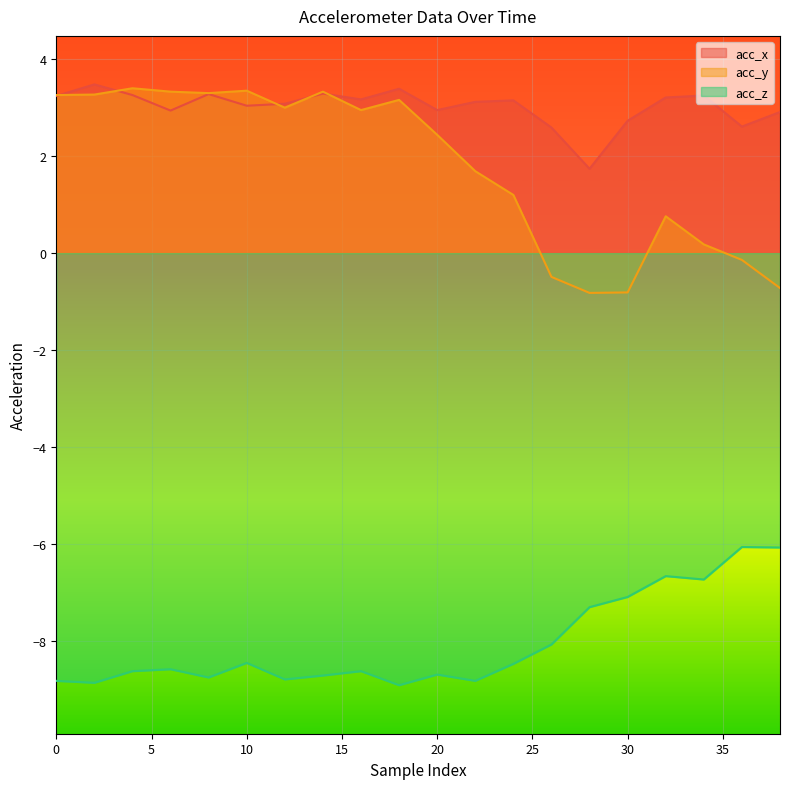

Reading left to right, transcribe all the data shown in this chart.

acc_x: 0=3.2	2=3.5	4=3.3	6=2.9	8=3.3	10=3.0	12=3.1	14=3.3	16=3.2	18=3.4	20=3.0	22=3.1	24=3.1	26=2.6	28=1.7	30=2.7	32=3.2	34=3.2	36=2.6	38=2.9
acc_y: 0=3.3	2=3.3	4=3.4	6=3.3	8=3.3	10=3.4	12=3.0	14=3.3	16=3.0	18=3.2	20=2.4	22=1.7	24=1.2	26=-0.5	28=-0.8	30=-0.8	32=0.8	34=0.2	36=-0.1	38=-0.7
acc_z: 0=-8.8	2=-8.9	4=-8.6	6=-8.6	8=-8.8	10=-8.4	12=-8.8	14=-8.7	16=-8.6	18=-8.9	20=-8.7	22=-8.8	24=-8.5	26=-8.1	28=-7.3	30=-7.1	32=-6.7	34=-6.7	36=-6.1	38=-6.1